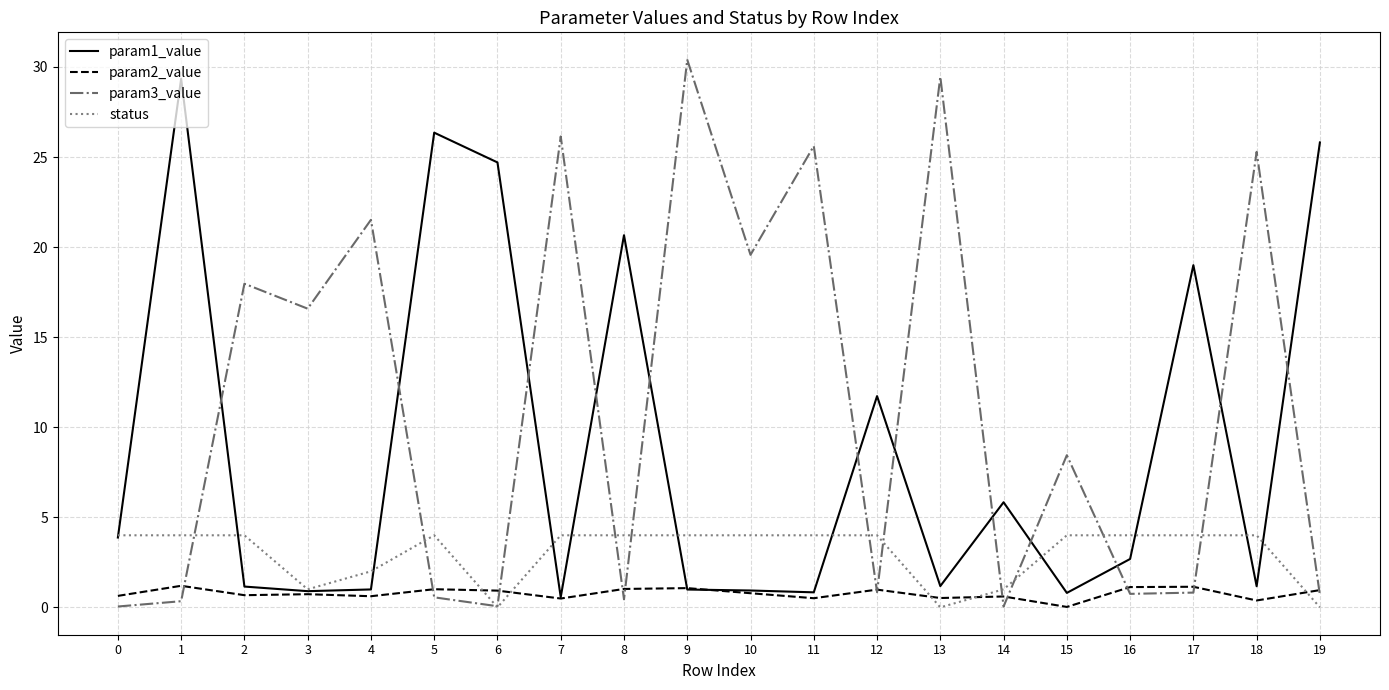

Rank the series by their average value, from lowest to highest.

param2_value, status, param1_value, param3_value